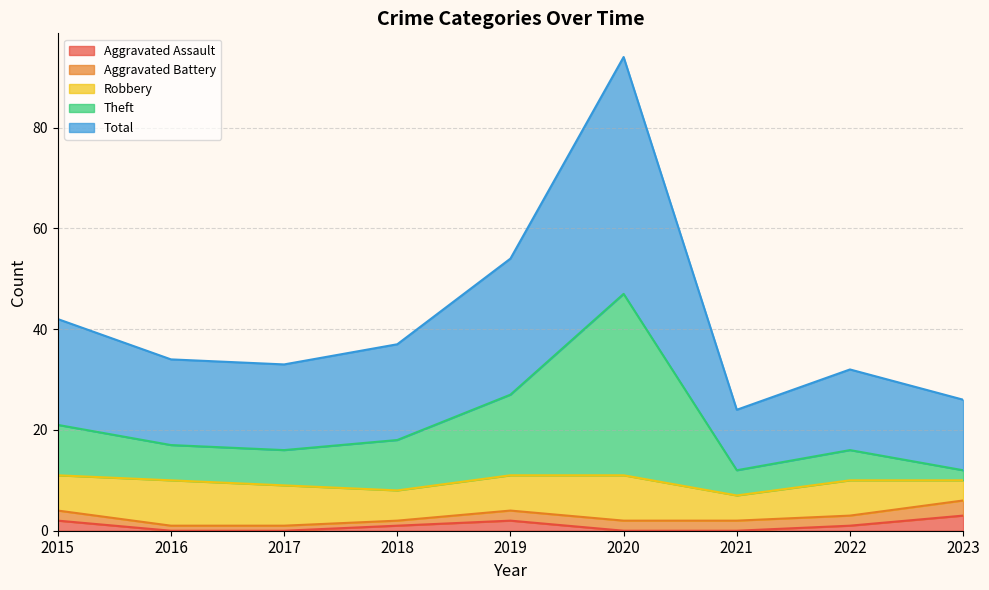

Does the chart have visible grid lines?

Yes